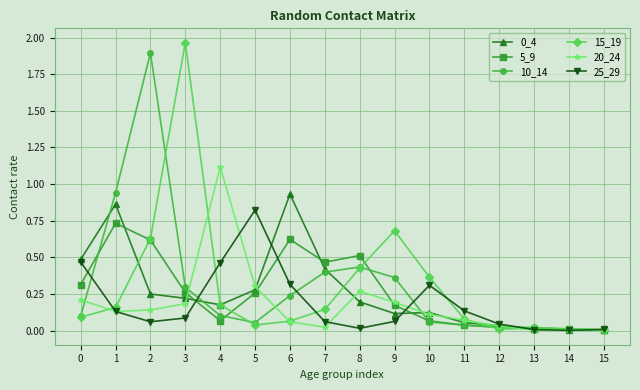

What is the sum of all 5_9 values?

4.2